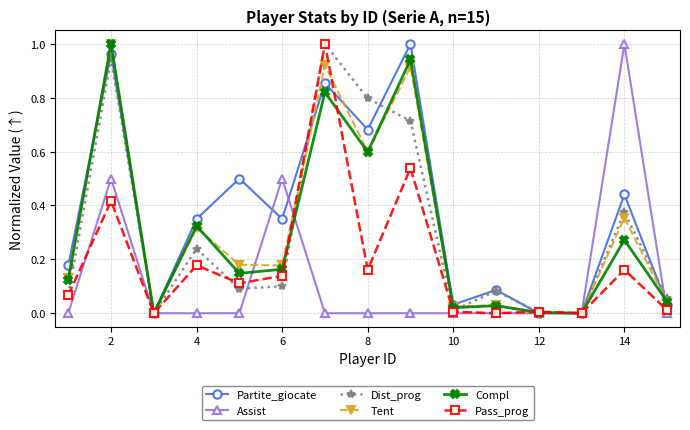

True or false: Pass_prog has more than 0 interior local peaks.

True